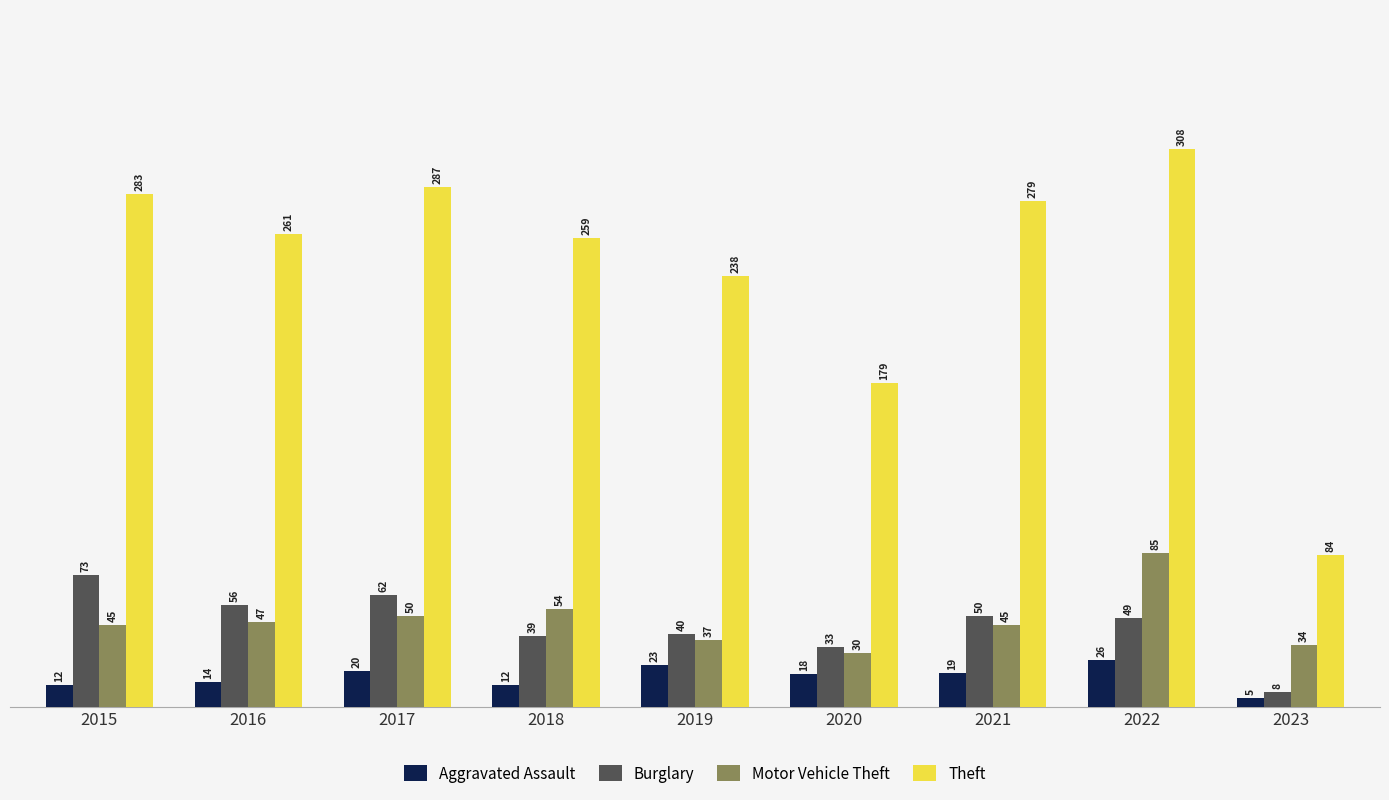

Which label corresponds to the smallest value in the chart?

2023